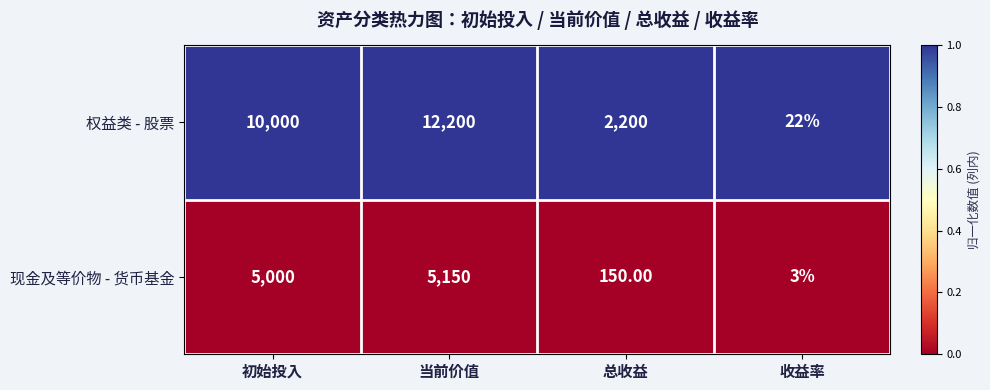

What is the total value across all series at 总收益?

2350